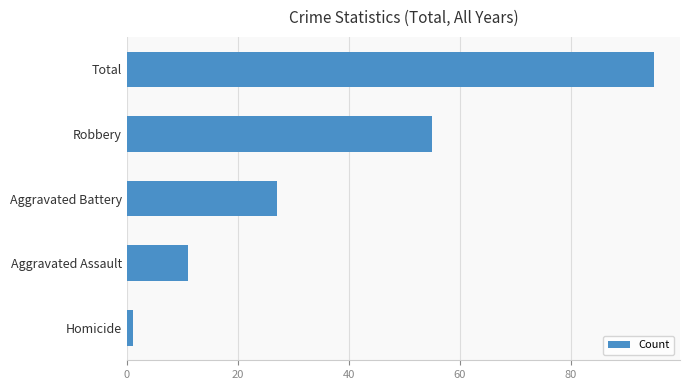

What is the minimum value shown in the chart?

1